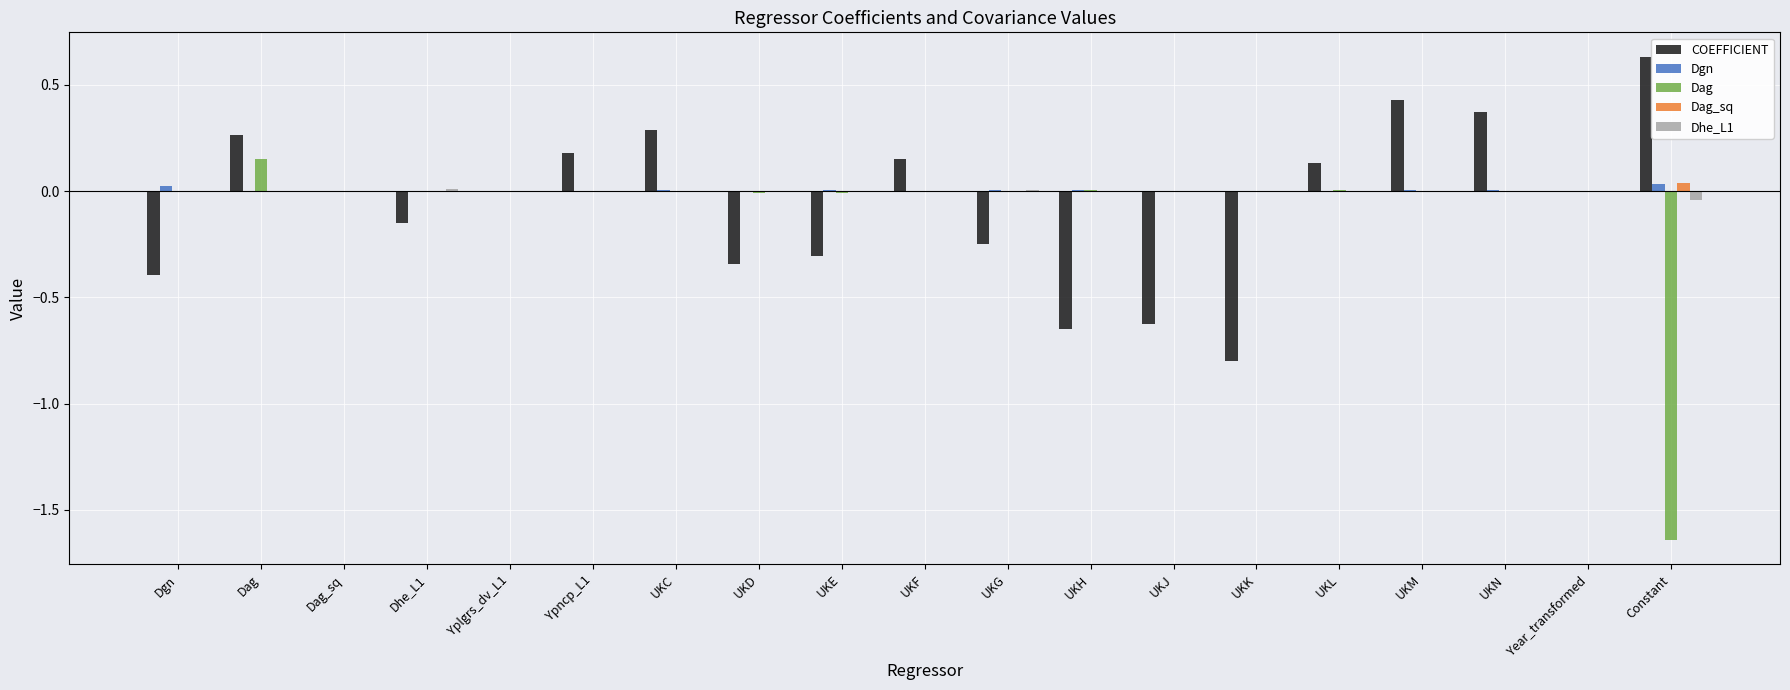

Which series changed the most between Dag_sq and UKM?

COEFFICIENT